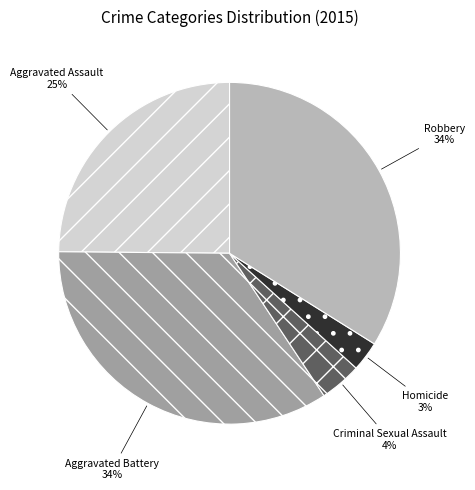

Count the number of slices in the pie.

5